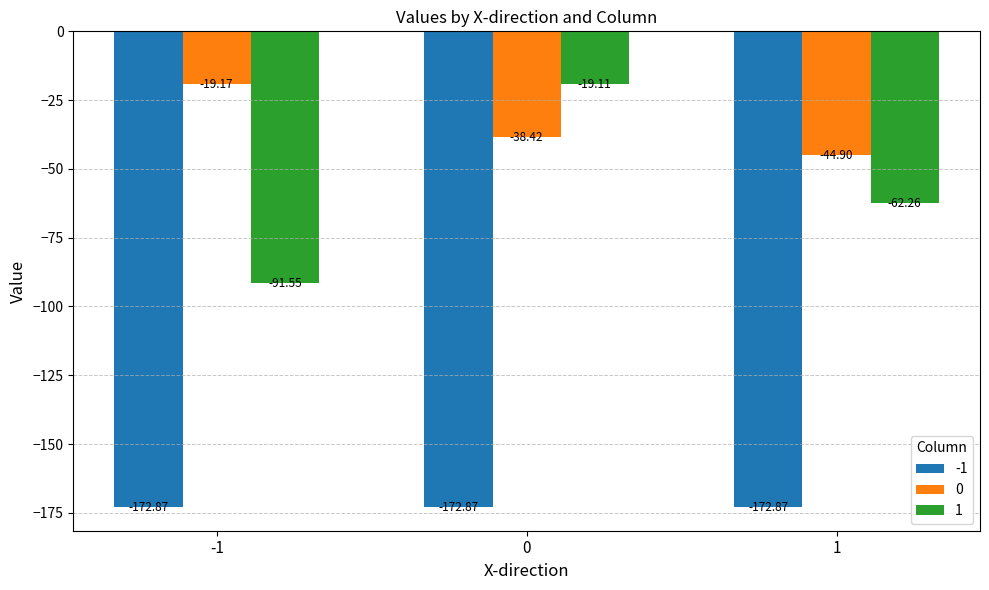

What are all the series names shown in the legend?

-1, 0, 1